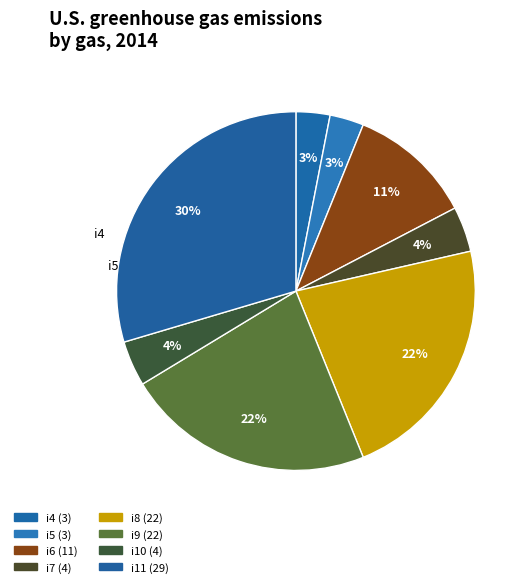

How many segments does this pie chart have?

8